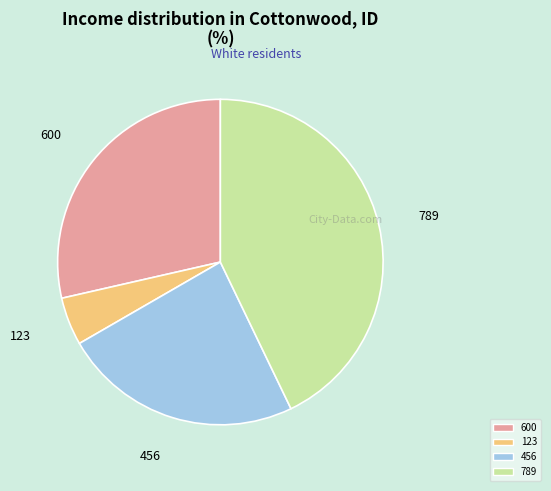

Does any single category account for the majority?

No